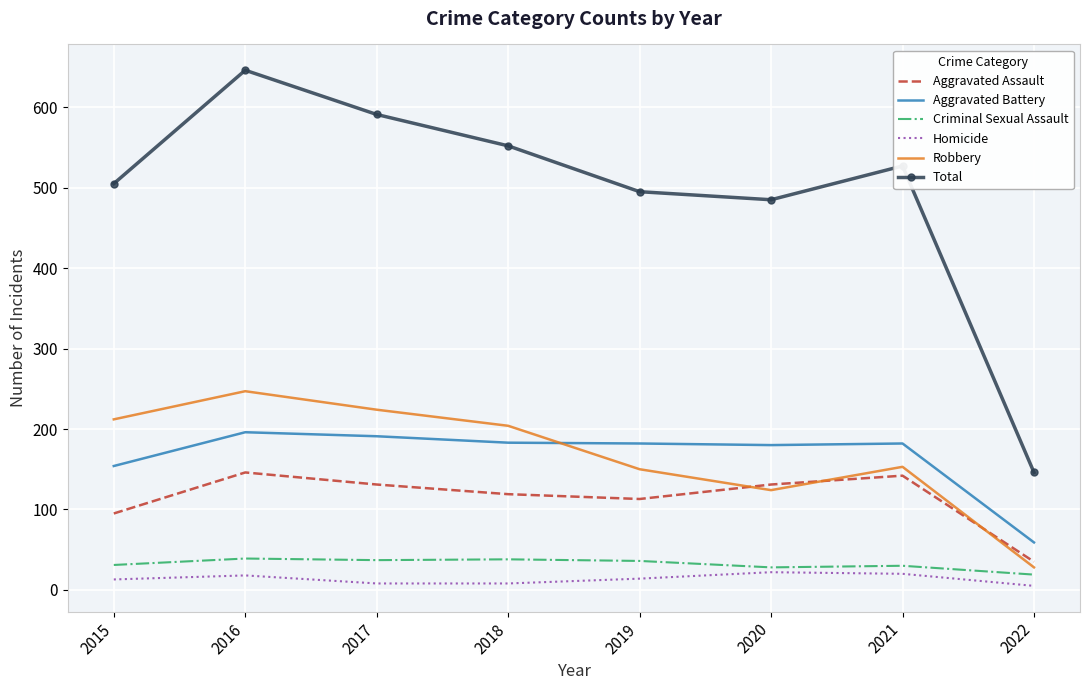

In Robbery, how many points are lower than both neighbors (excluding endpoints)?

1